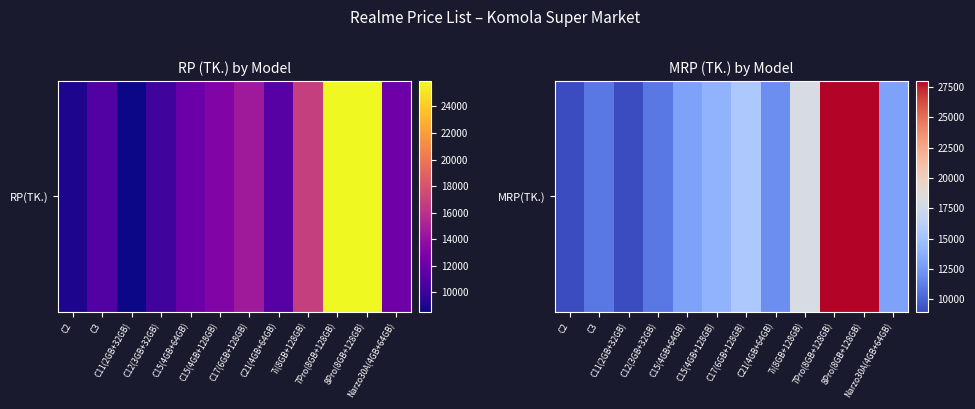

What is the minimum value shown in the chart?

8990